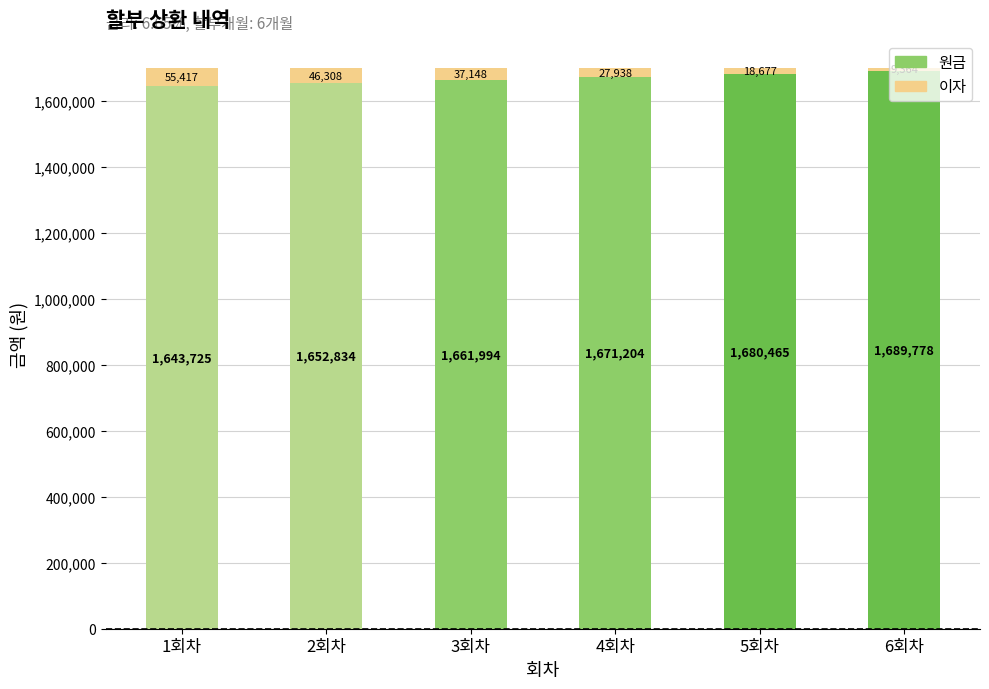

What is the highest value of the 원금 series?

1689777.7